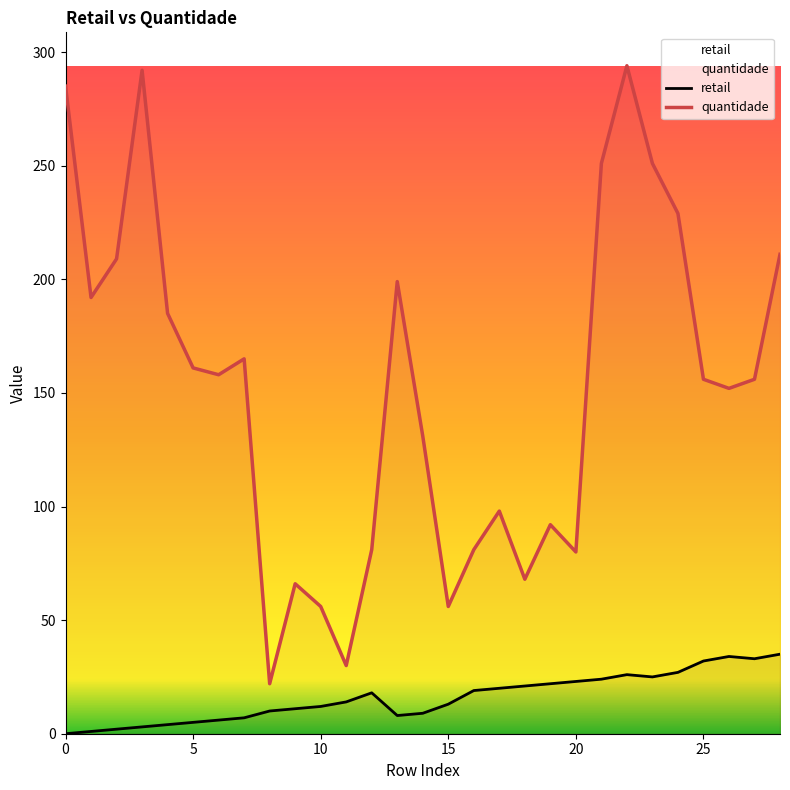

Where does the retail series first go above 14?

12